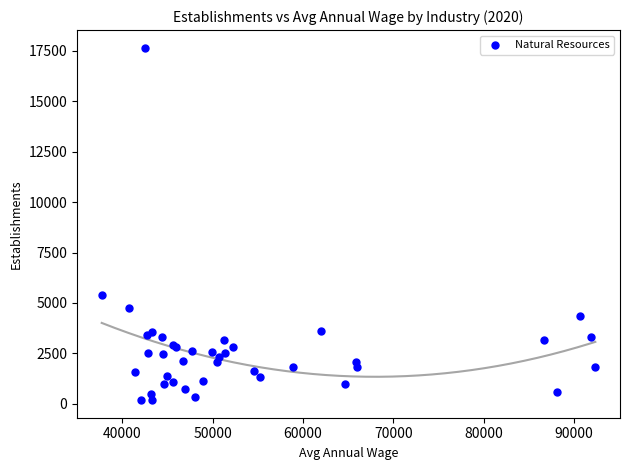

What Y value in the scatter plot is closest to 8918?

5394